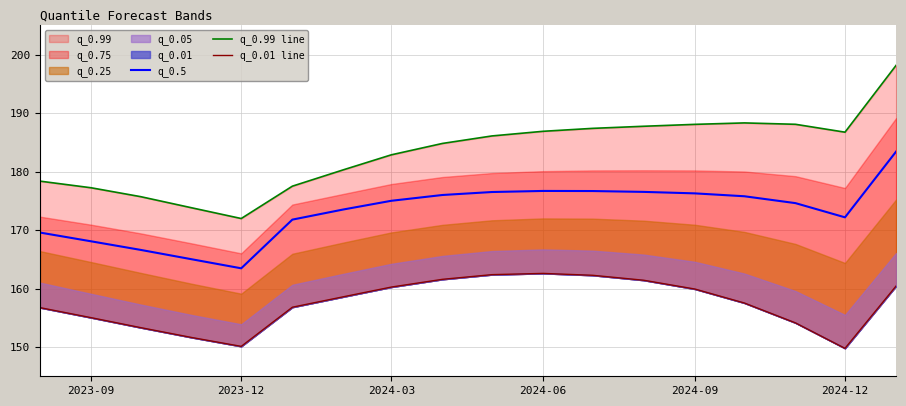

What is the highest value of the q_0.5 series?

183.4